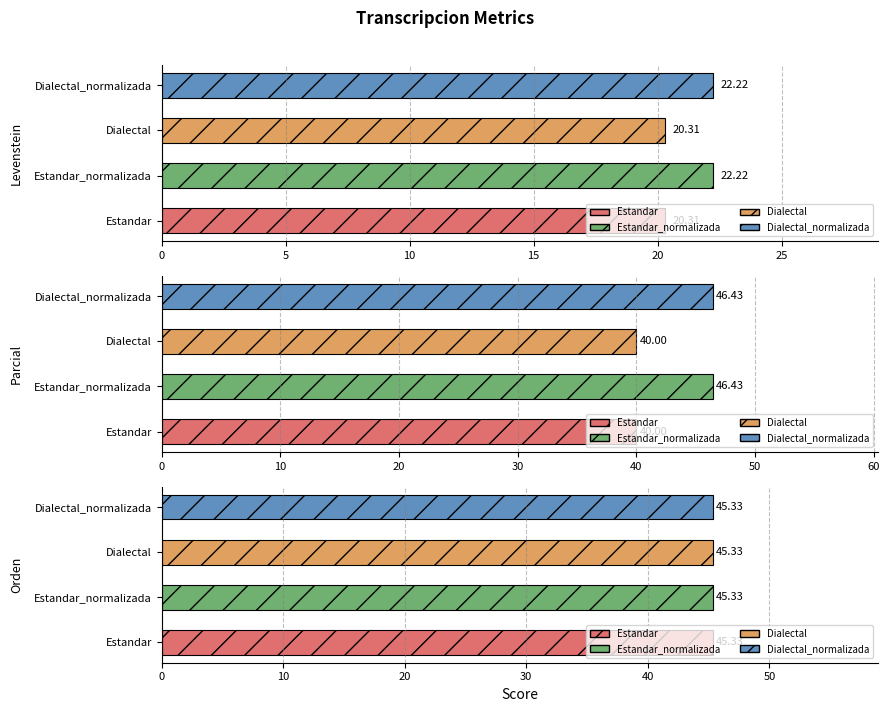

What is the difference between the maximum and minimum values in the Parcial series?

6.4